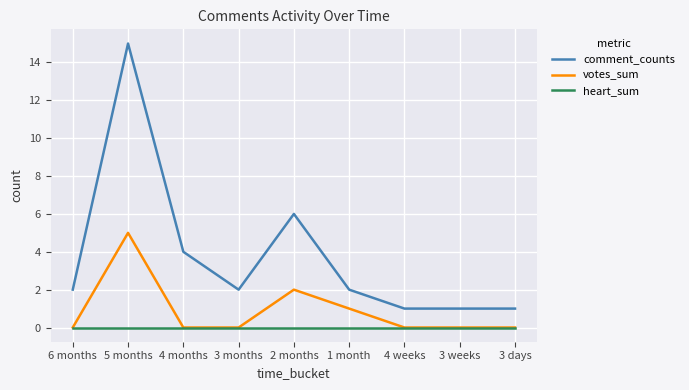

What is the maximum value for comment_counts?

15